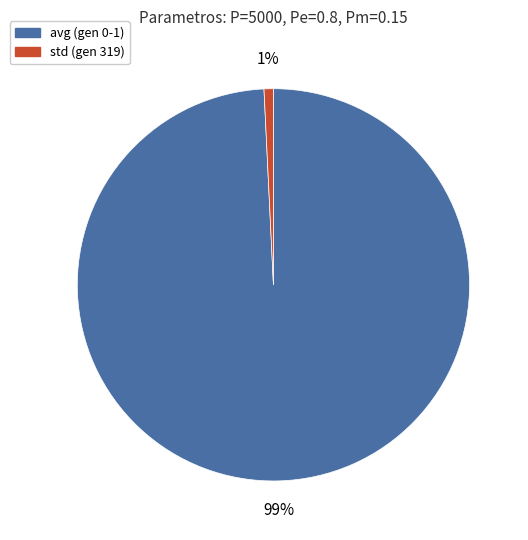

Count the number of slices in the pie.

2